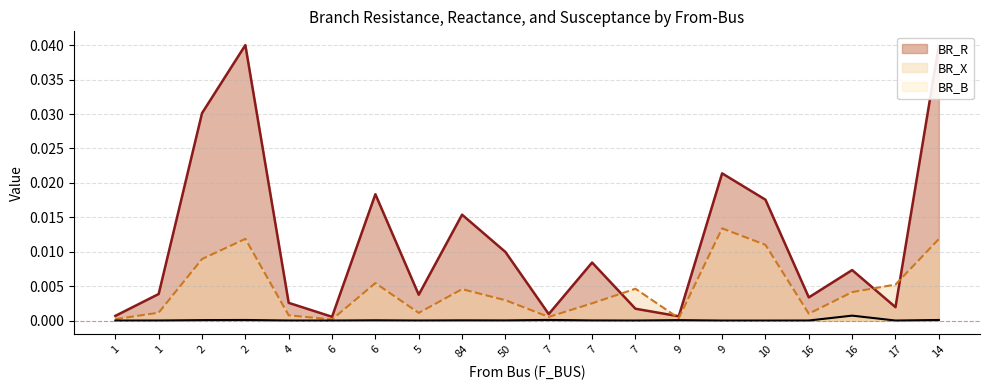

True or false: BR_X and BR_B cross at least once.

False